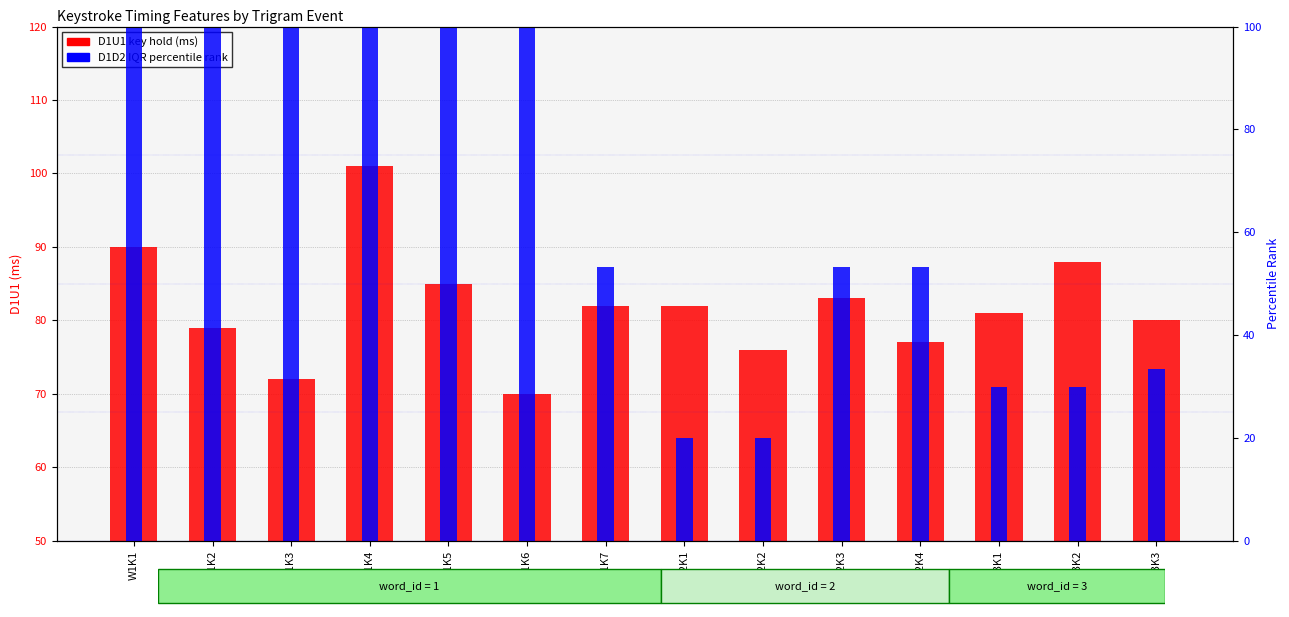

How many categories are shown in the chart?

14